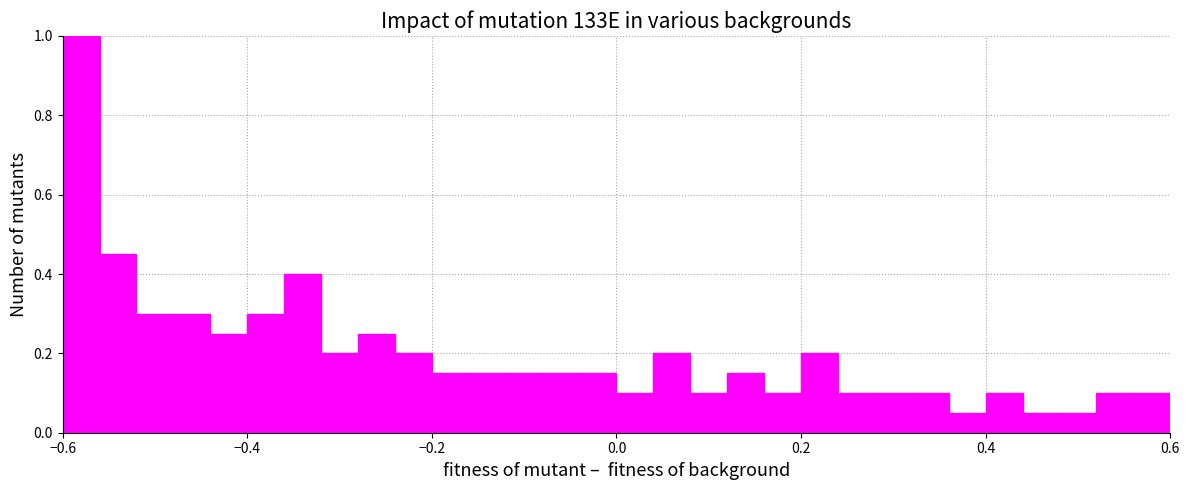

Read against the x-axis, roughly where is the centre of the tallest bar?

-0.58